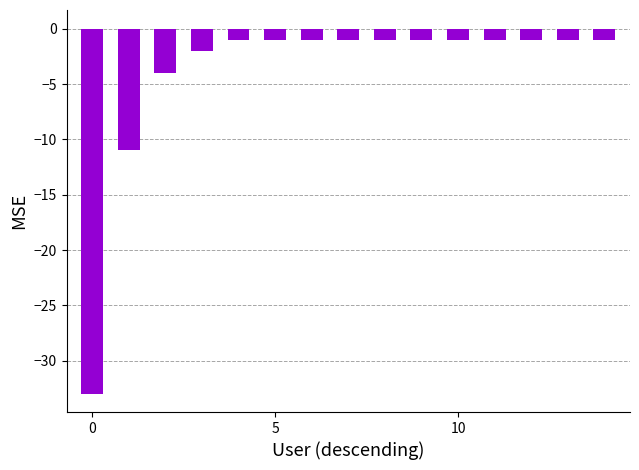

What is the smallest value displayed?

-33